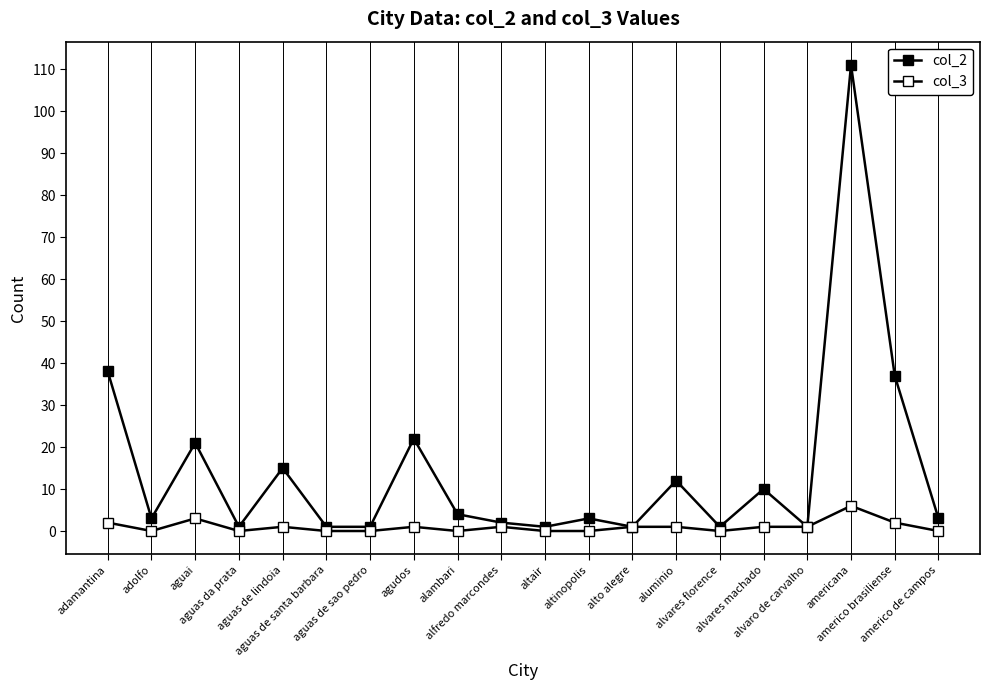

Count the number of categories in the chart.

20